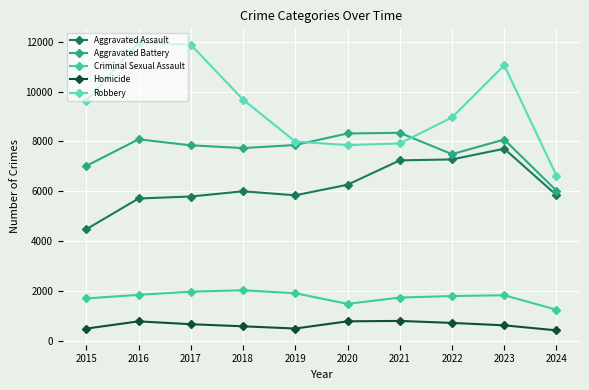

How many distinct data groups are displayed?

5